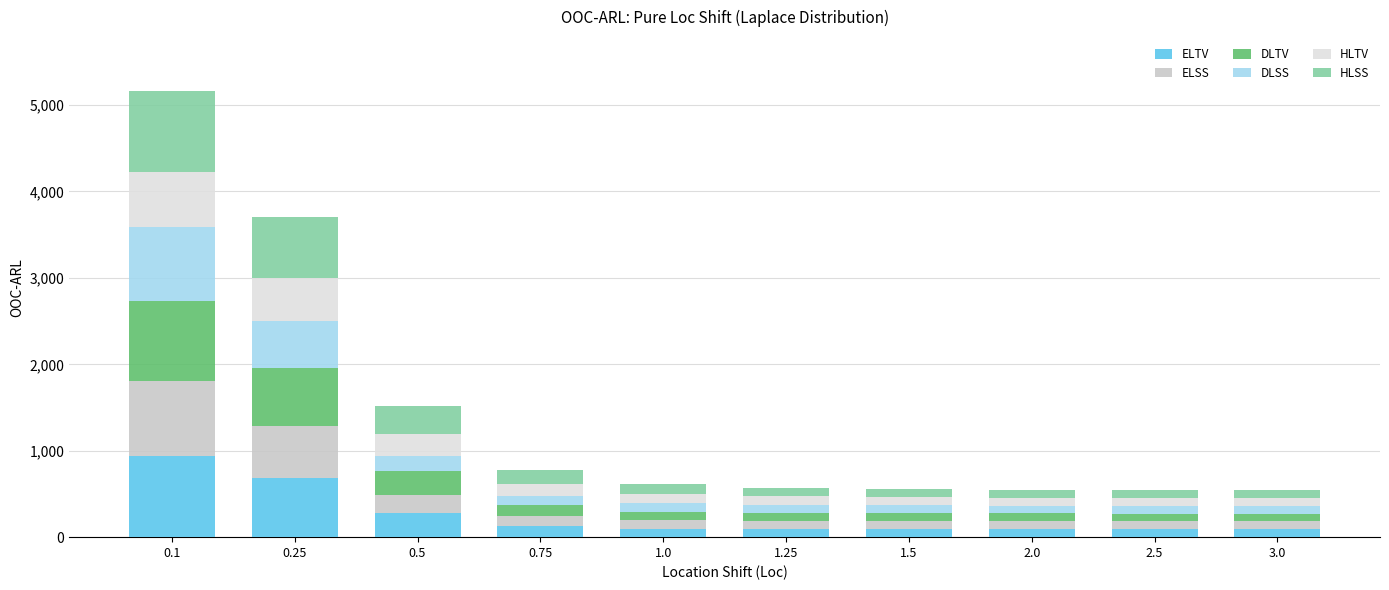

How many data points does each series have?

10